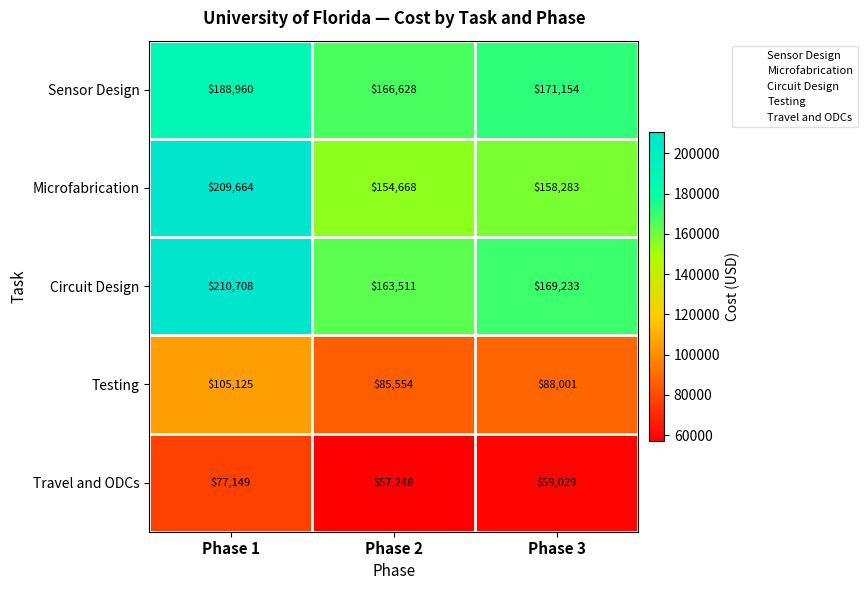

What is the difference between the Microfabrication values at Phase 1 and Phase 3?

51381